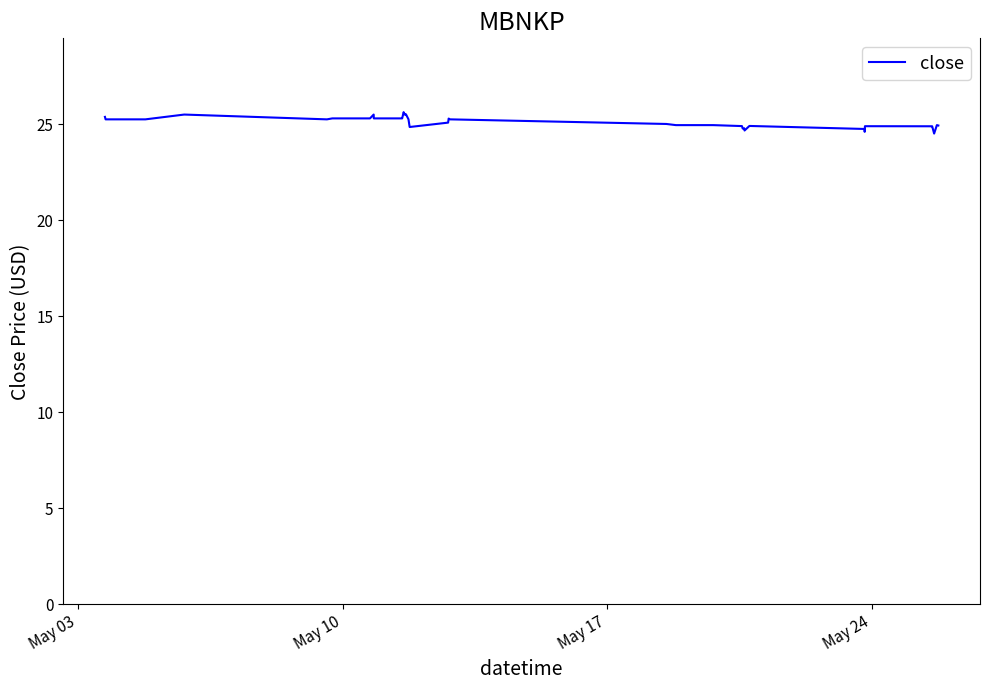

True or false: there are more than 0 points higher than both neighbors.

True